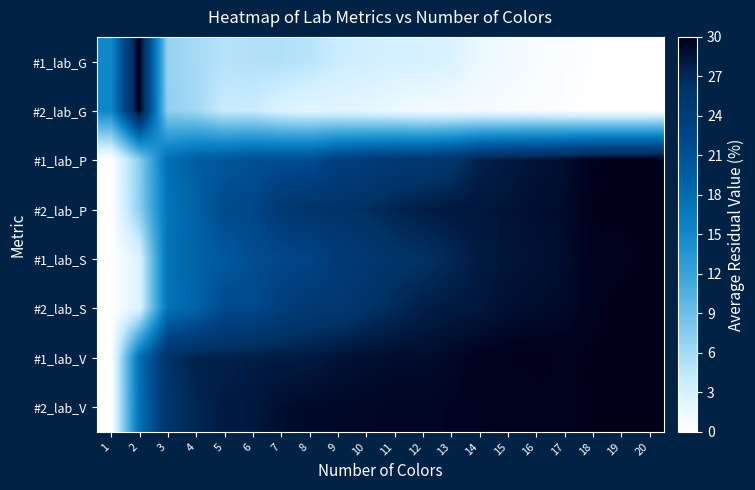

Reading left to right, list all the values displayed in this chart.

#1_lab_G: 1=15.1	2=30.0	3=6.8	4=5.9	5=5.0	6=5.3	7=5.3	8=4.9	9=3.8	10=3.6	11=3.1	12=3.1	13=2.7	14=1.5	15=1.2	16=0.7	17=0.5	18=0.1	19=0.1	20=0.0
#2_lab_G: 1=15.3	2=30.0	3=7.1	4=6.1	5=3.9	6=3.9	7=2.6	8=2.1	9=2.1	10=1.8	11=1.4	12=0.9	13=0.8	14=0.8	15=0.6	16=0.5	17=0.3	18=0.0	19=0.0	20=0.0
#1_lab_P: 1=0.0	2=7.4	3=17.8	4=19.7	5=20.4	6=21.2	7=21.4	8=21.5	9=23.4	10=24.0	11=24.7	12=24.8	13=25.6	14=27.5	15=28.0	16=28.5	17=28.9	18=29.9	19=29.9	20=30.0
#2_lab_P: 1=0.0	2=7.2	3=17.3	4=19.2	5=22.0	6=22.3	7=25.0	8=25.8	9=26.0	10=26.5	11=27.2	12=27.7	13=28.1	14=28.2	15=28.5	16=28.9	17=29.1	18=29.9	19=30.0	20=30.0
#1_lab_S: 1=0.0	2=2.6	3=17.5	4=19.1	5=20.1	6=21.5	7=22.1	8=22.6	9=24.4	10=25.0	11=25.8	12=26.2	13=27.0	14=28.0	15=28.4	16=28.6	17=29.0	18=29.8	19=29.8	20=30.0
#2_lab_S: 1=0.0	2=2.6	3=17.4	4=18.9	5=21.9	6=21.9	7=23.9	8=24.9	9=25.1	10=26.1	11=26.8	12=27.6	13=28.0	14=28.2	15=28.8	16=29.0	17=29.2	18=29.8	19=30.0	20=30.0
#1_lab_V: 1=0.0	2=17.6	3=26.1	4=27.4	5=27.5	6=27.8	7=27.9	8=28.0	9=28.6	10=28.8	11=29.0	12=29.0	13=29.3	14=29.8	15=29.9	16=30.0	17=29.8	18=30.0	19=30.0	20=30.0
#2_lab_V: 1=0.0	2=17.4	3=25.8	4=27.2	5=28.0	6=28.1	7=28.9	8=29.2	9=29.3	10=29.4	11=29.5	12=29.4	13=29.6	14=29.6	15=29.7	16=29.8	17=29.8	18=30.0	19=30.0	20=30.0